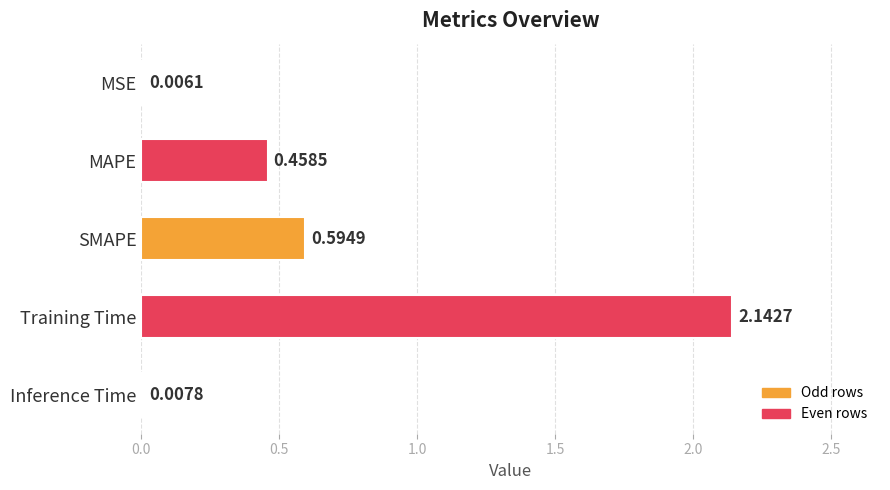

Which has a higher value, SMAPE or Inference Time?

SMAPE